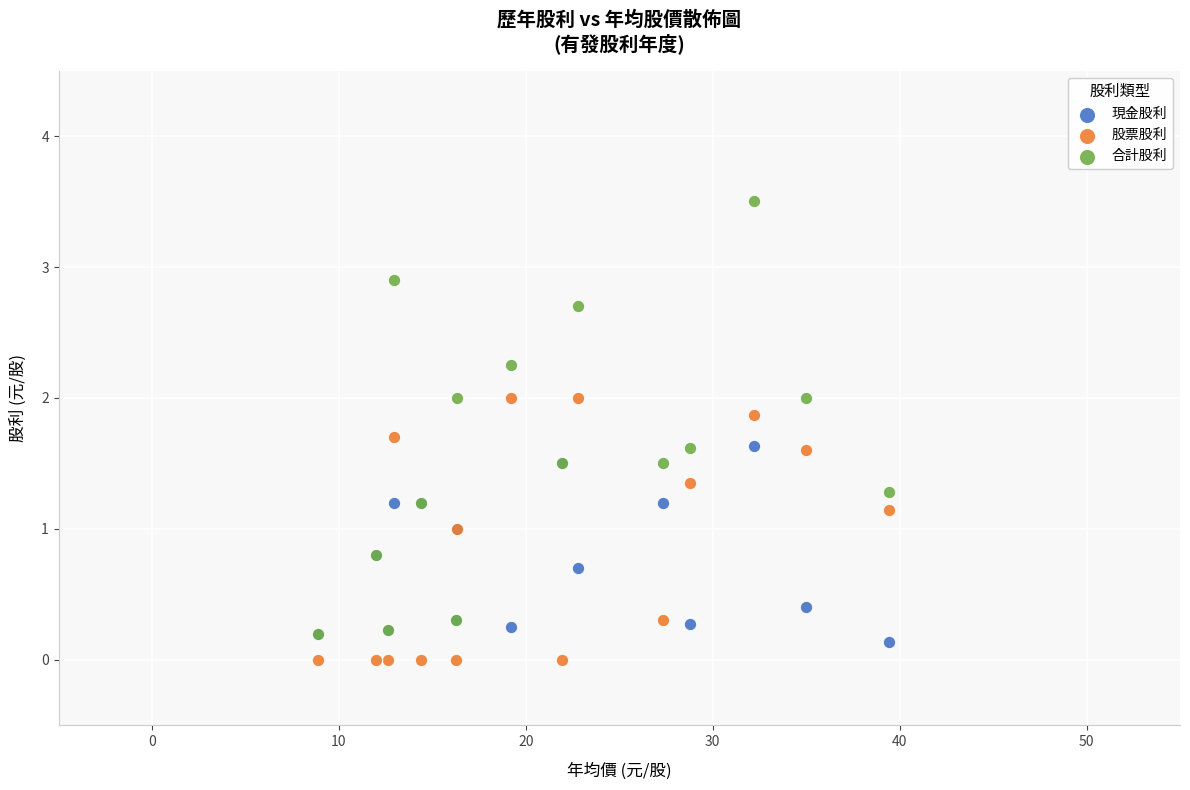

What are all the series names shown in the legend?

現金股利, 股票股利, 合計股利